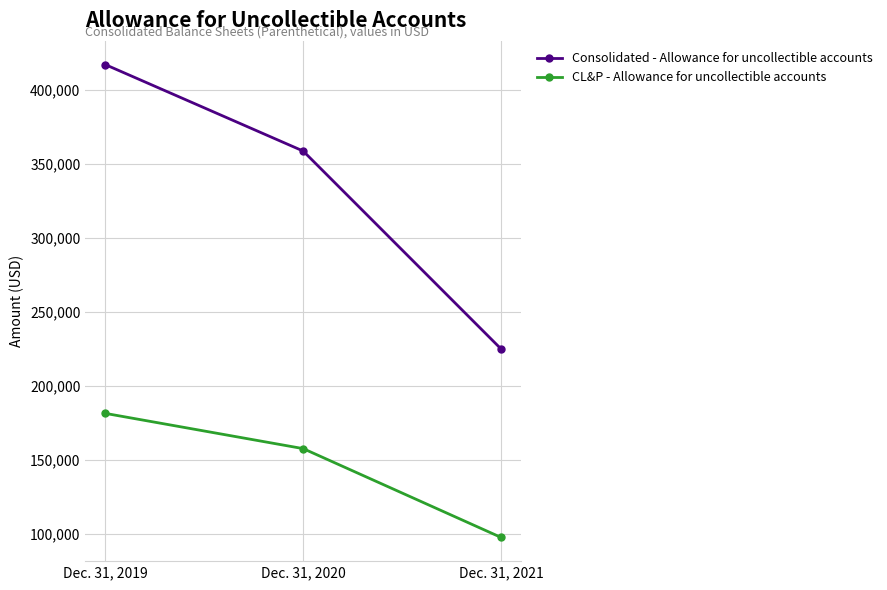

How many data points in CL&P - Allowance for uncollectible accounts are less than 157447?

1